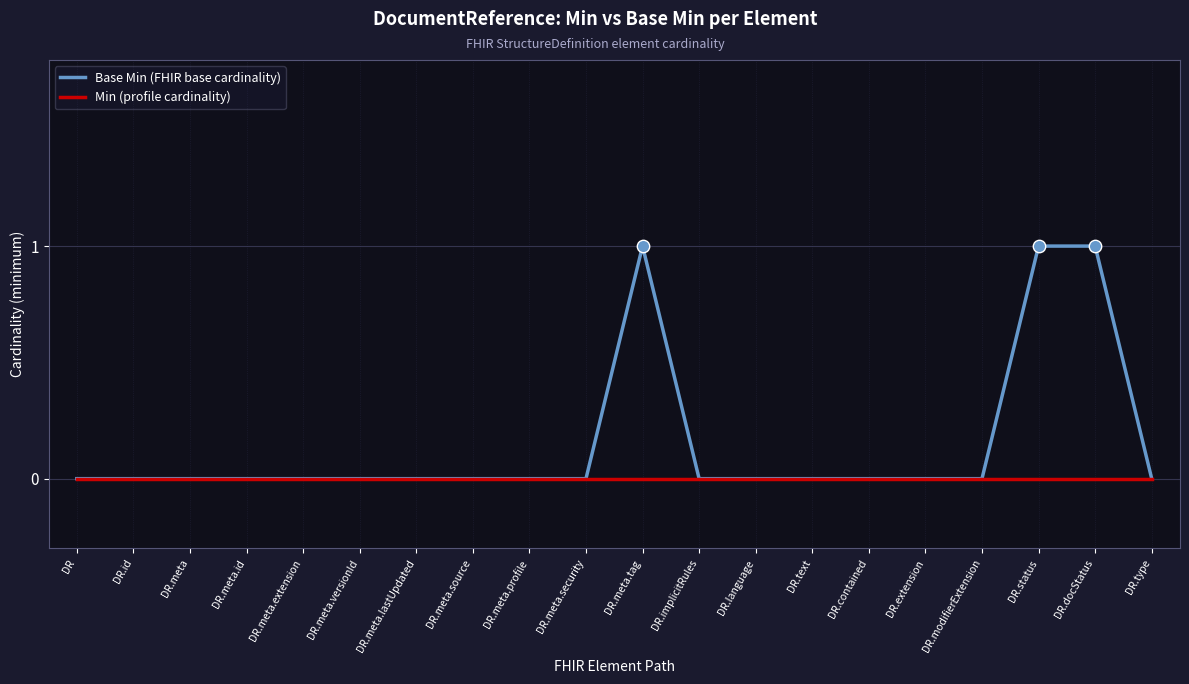

Which series has the widest spread of values?

Base Min (FHIR base cardinality)